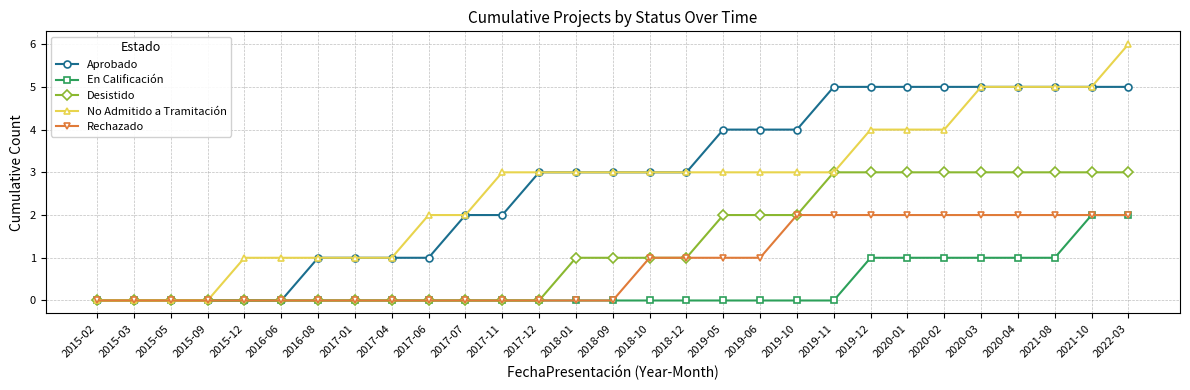

What position from the left is 2016-08?

7